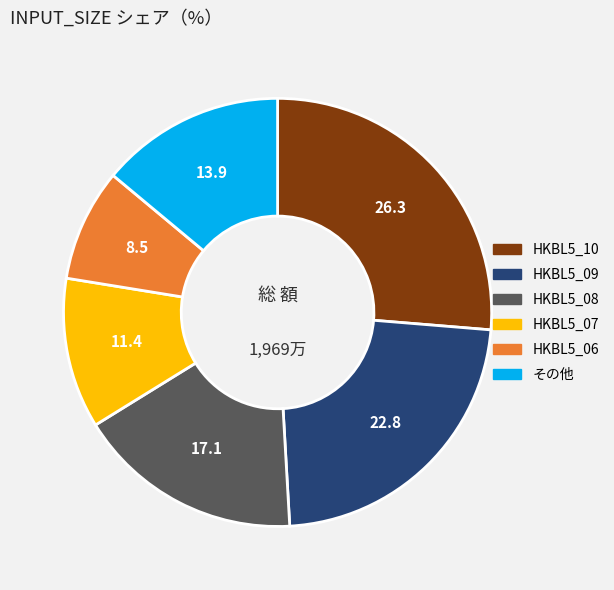

Does any single category account for the majority?

No